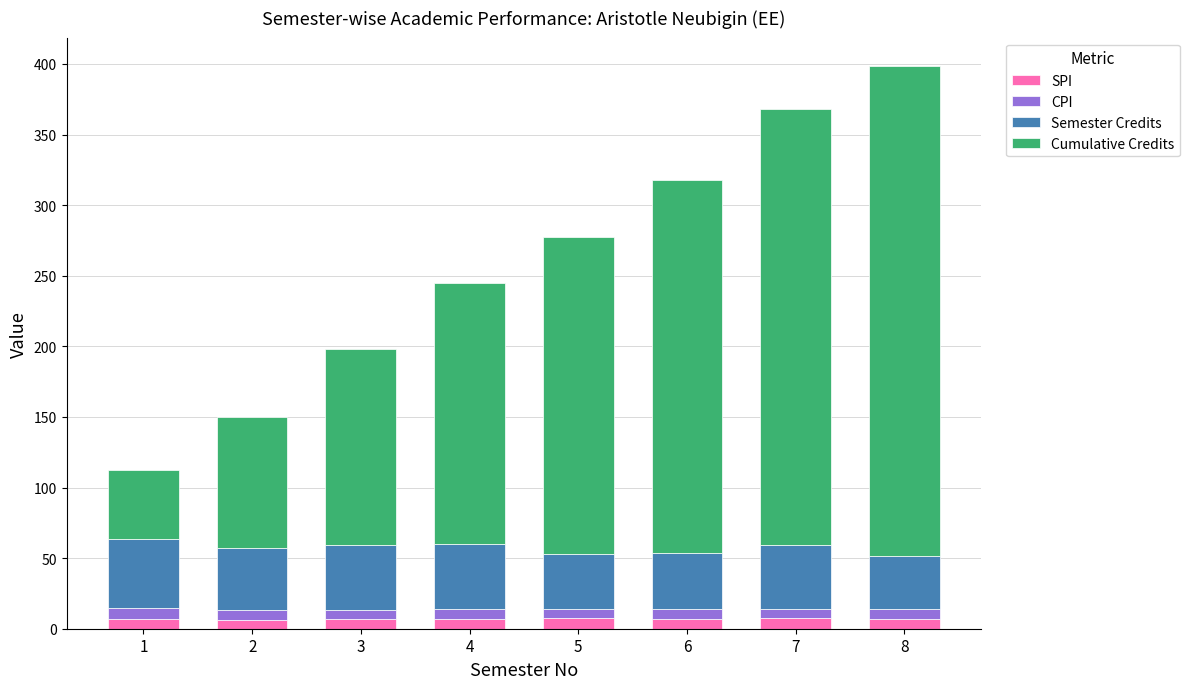

At which category is the sum across all series the highest?

8